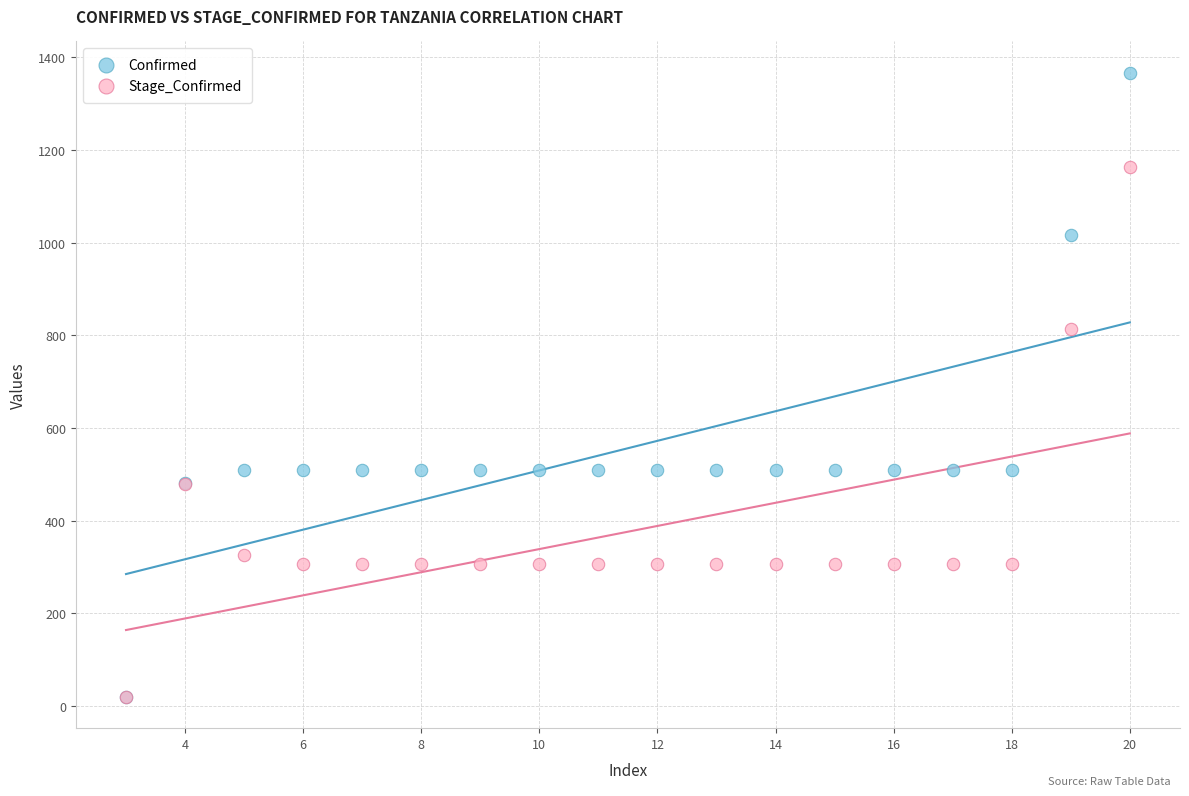

Across all series, what Y value is closest to 693?

813